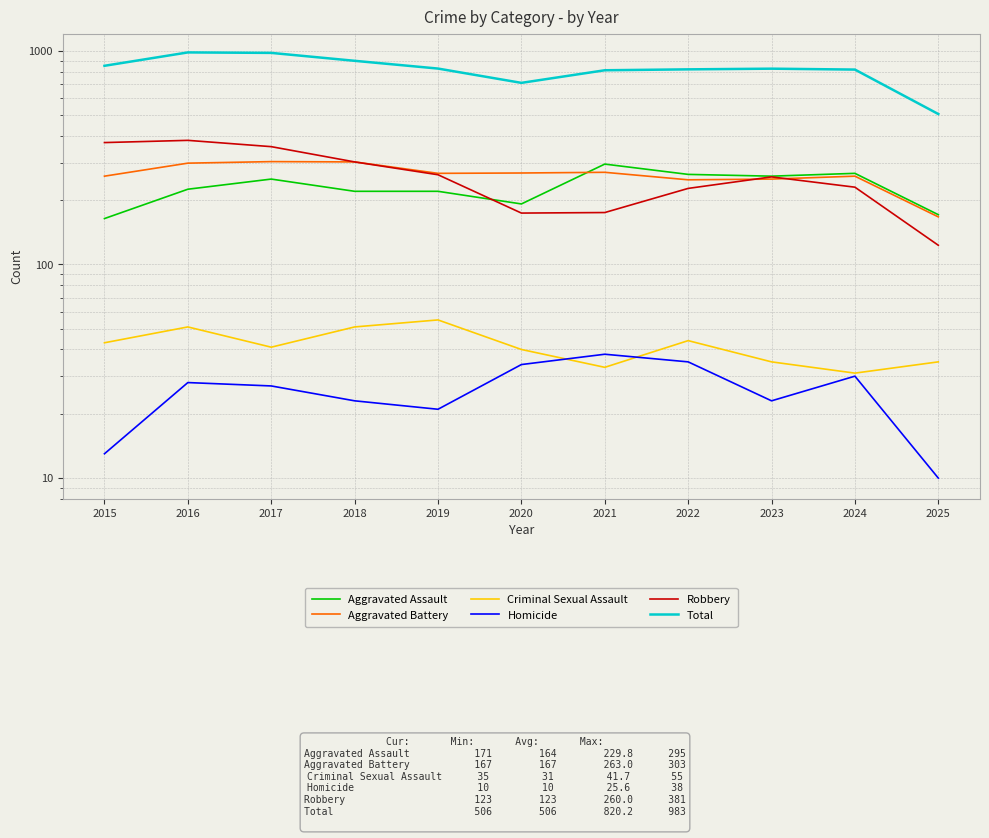

Between 2022 and 2015, which is larger?

2022